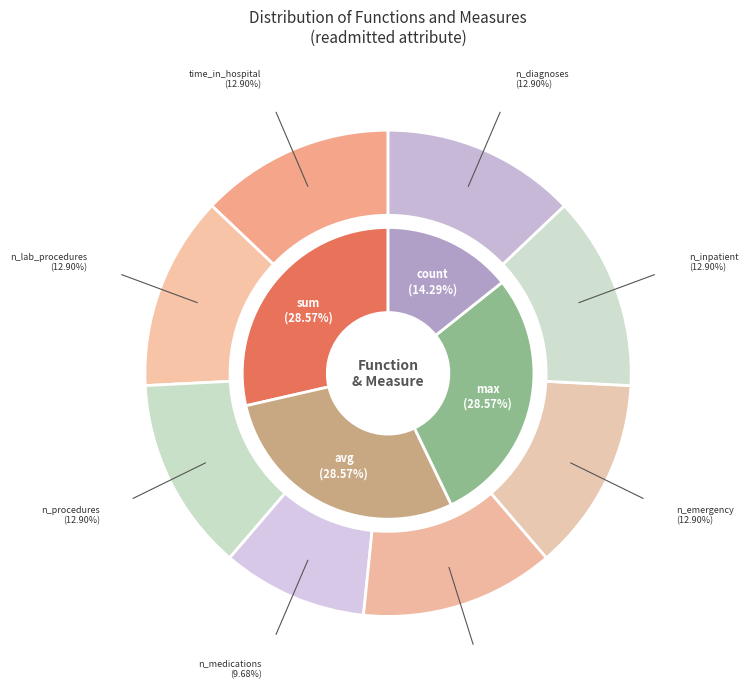

Combined, do count and max account for over 50%?

No